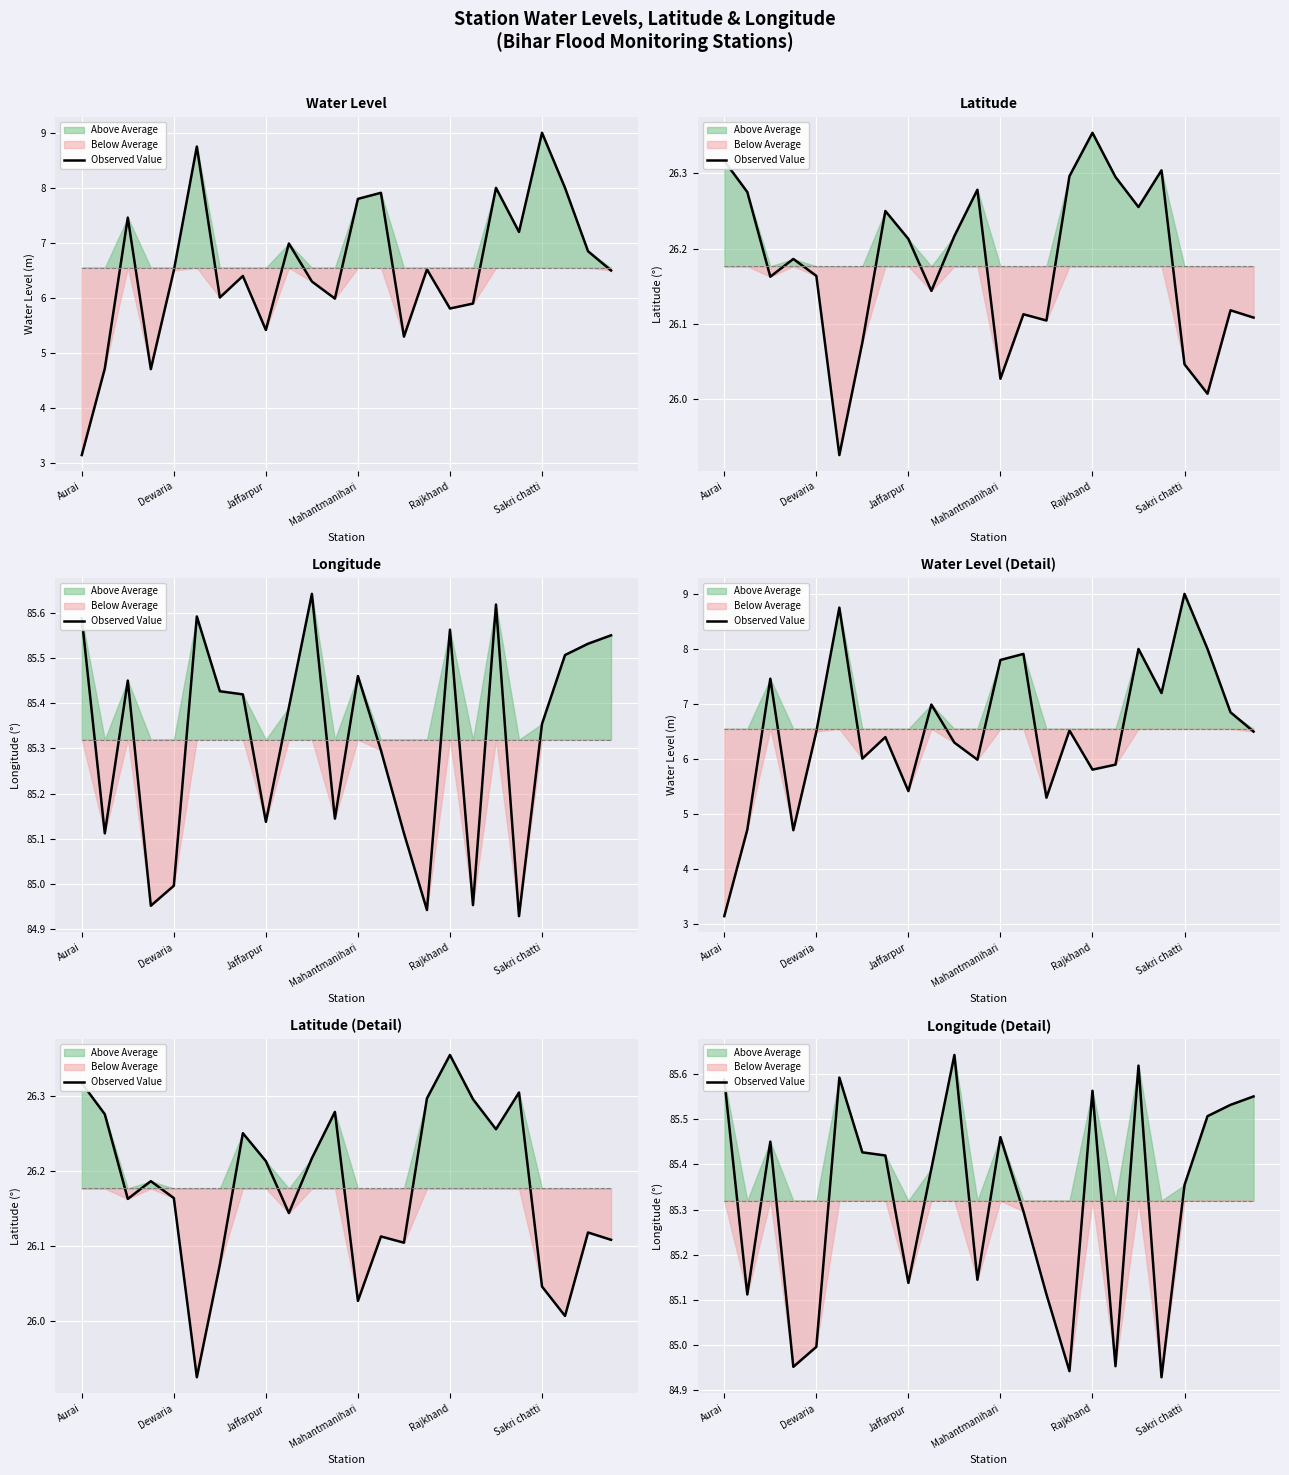

What is the label of the 11th point from the left?

10